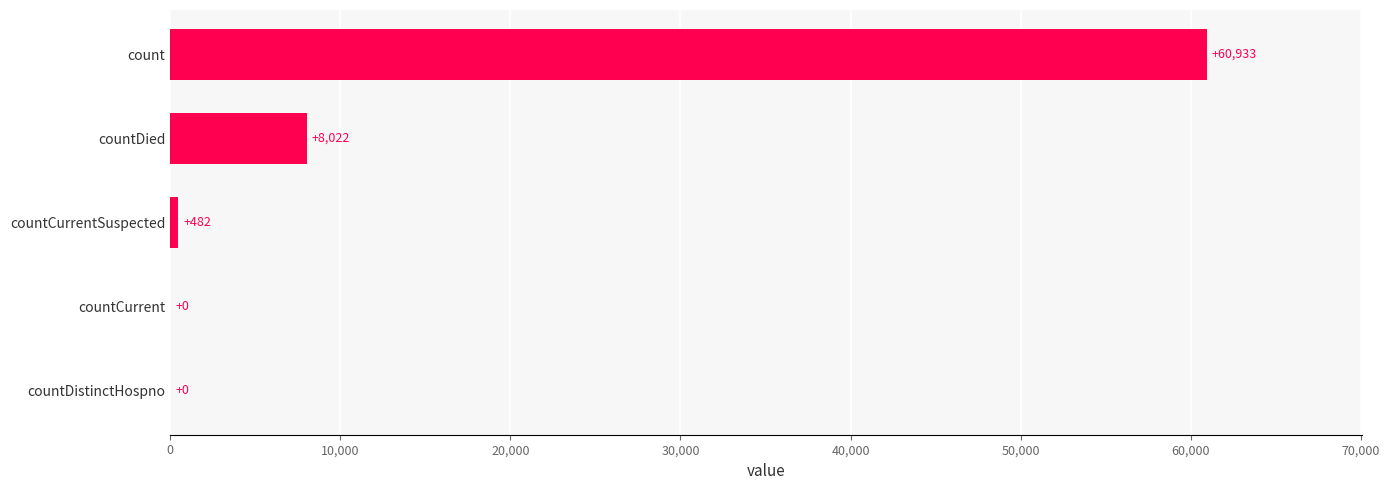

Reading bottom to top, what are all the values shown in this chart?

countDistinctHospno=0	countCurrent=0	countCurrentSuspected=482	countDied=8022	count=60933